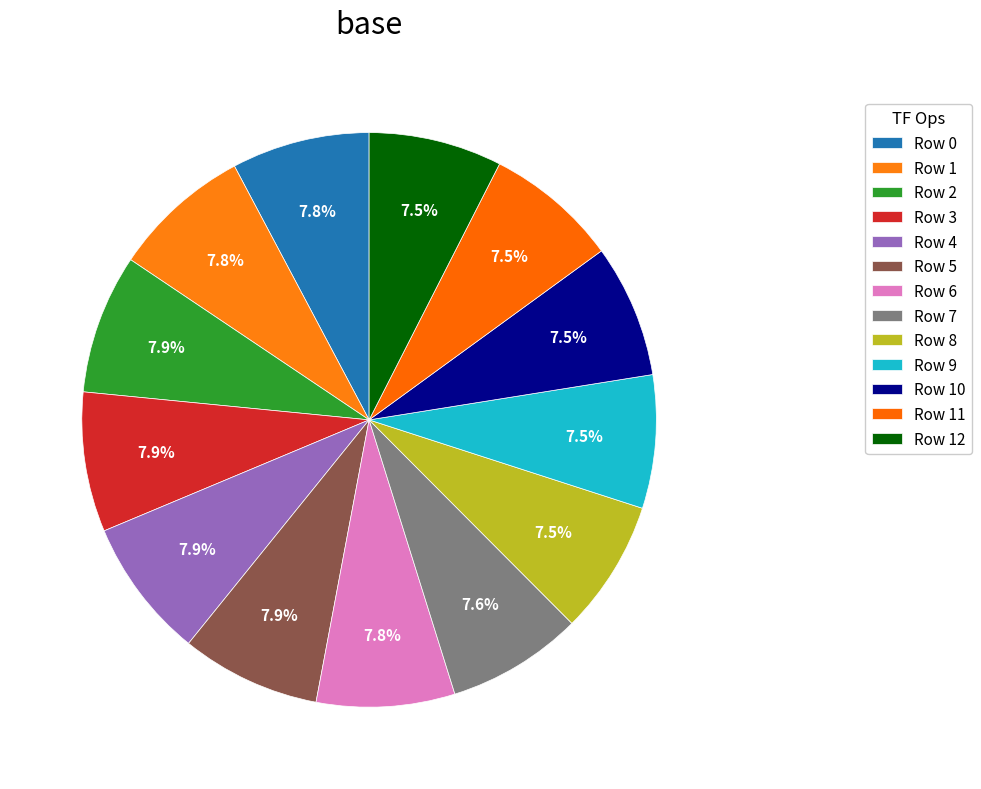

How many slices are in this pie chart?

13